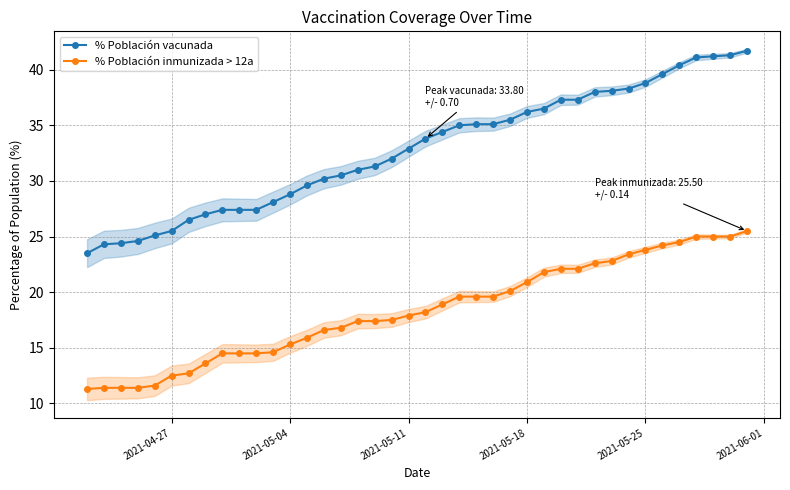

What is the highest value of the % Población inmunizada > 12a series?

25.5